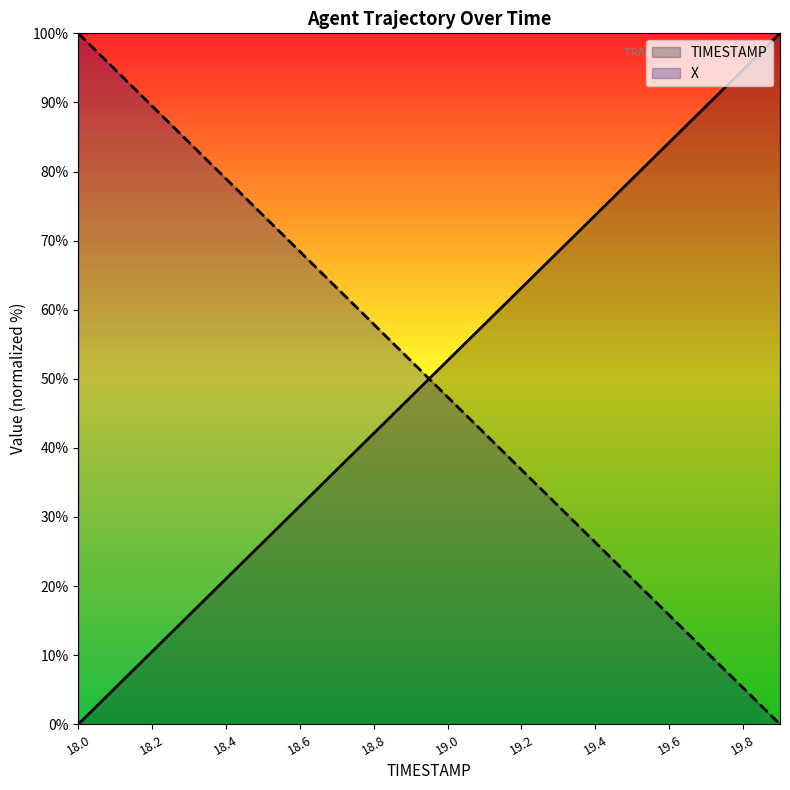

What is the label of the 19th point from the left?

19.8